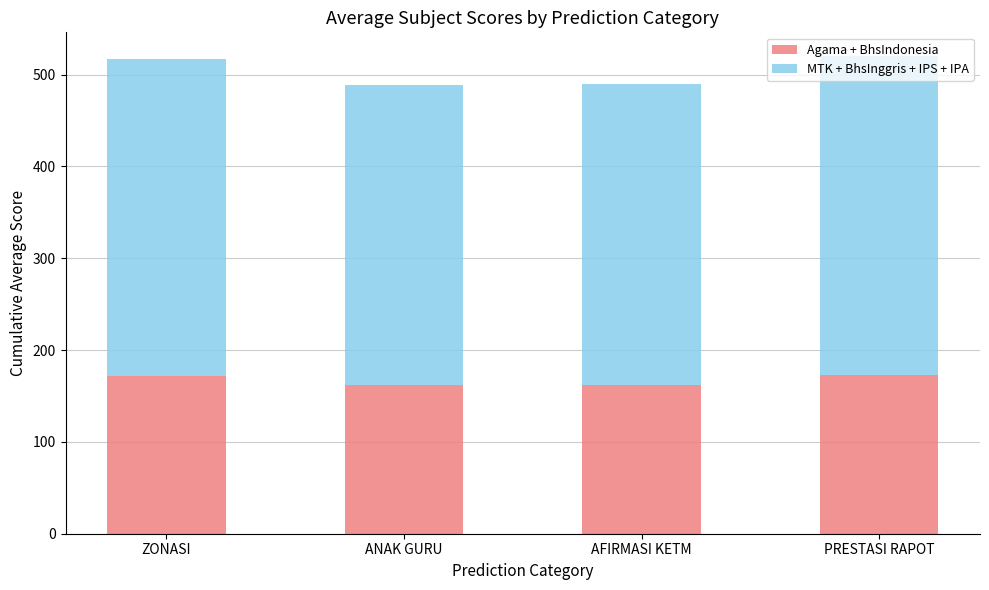

What is the difference between the second highest and minimum values in the Agama + BhsIndonesia series?

10.0